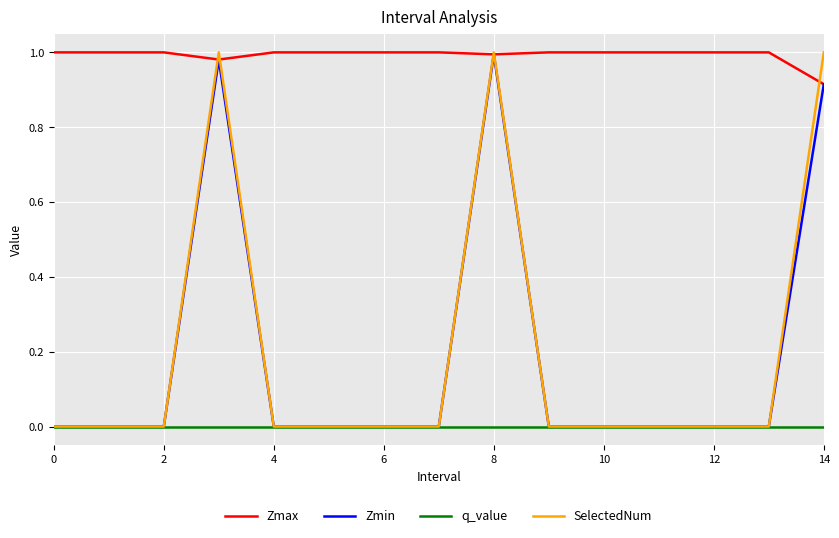

True or false: Zmax and q_value cross at least once.

False